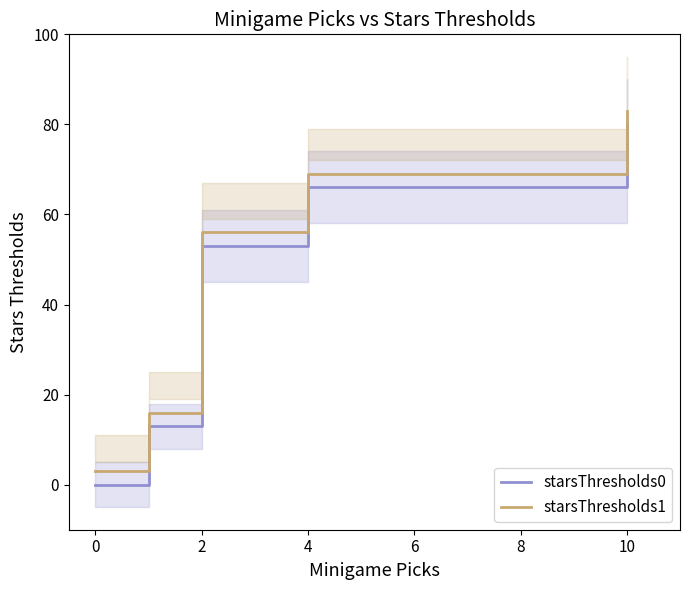

The value of starsThresholds1 at 4 is 69. True or false?

True